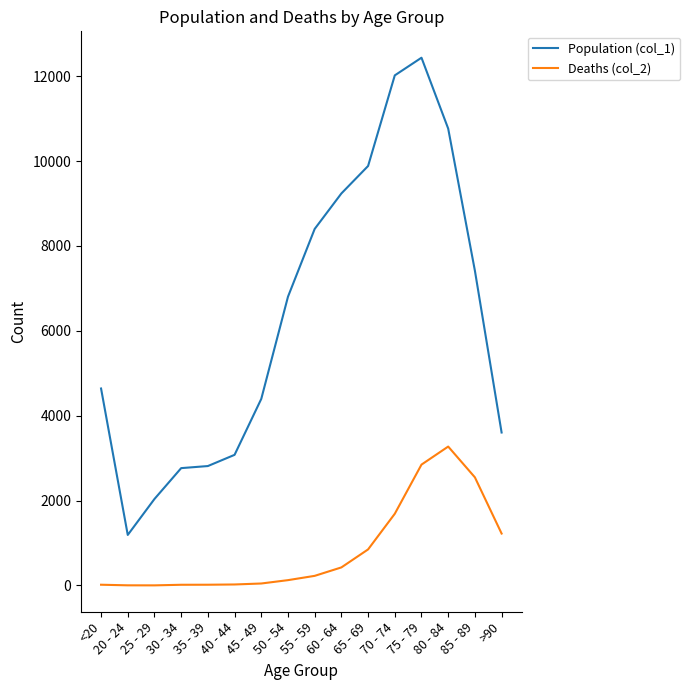

The value of Population (col_1) at >90 is 3604. True or false?

True